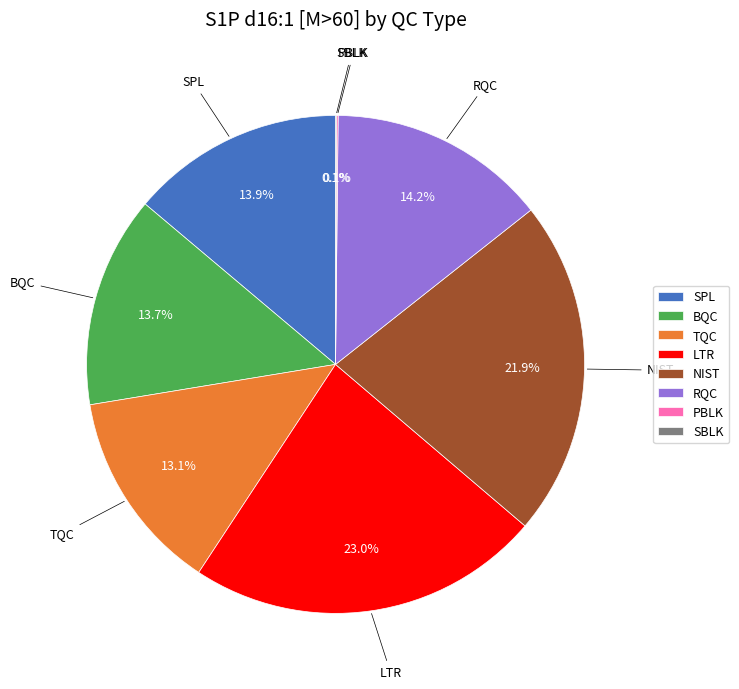

Which slice is the largest?

LTR